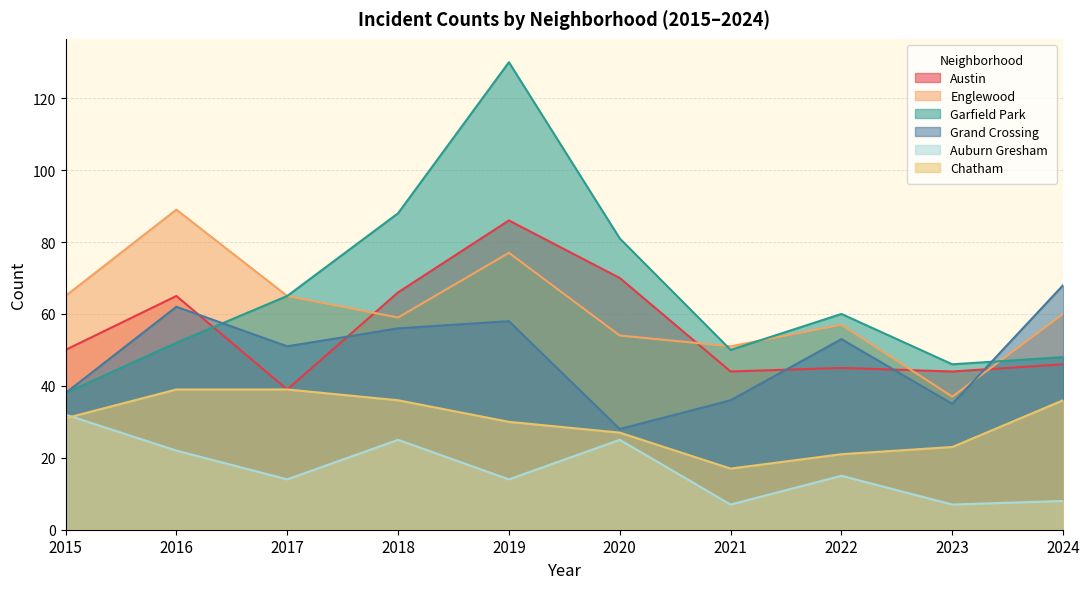

Reading left to right, transcribe all the data shown in this chart.

Austin: 50	65	39	66	86	70	44	45	44	46
Englewood: 65	89	65	59	77	54	51	57	37	60
Garfield Park: 38	52	65	88	130	81	50	60	46	48
Grand Crossing: 38	62	51	56	58	28	36	53	35	68
Auburn Gresham: 32	22	14	25	14	25	7	15	7	8
Chatham: 31	39	39	36	30	27	17	21	23	36